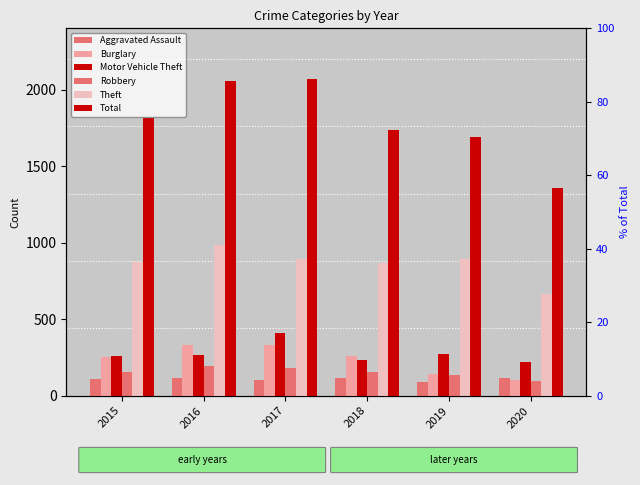

How many groups of bars are there?

6